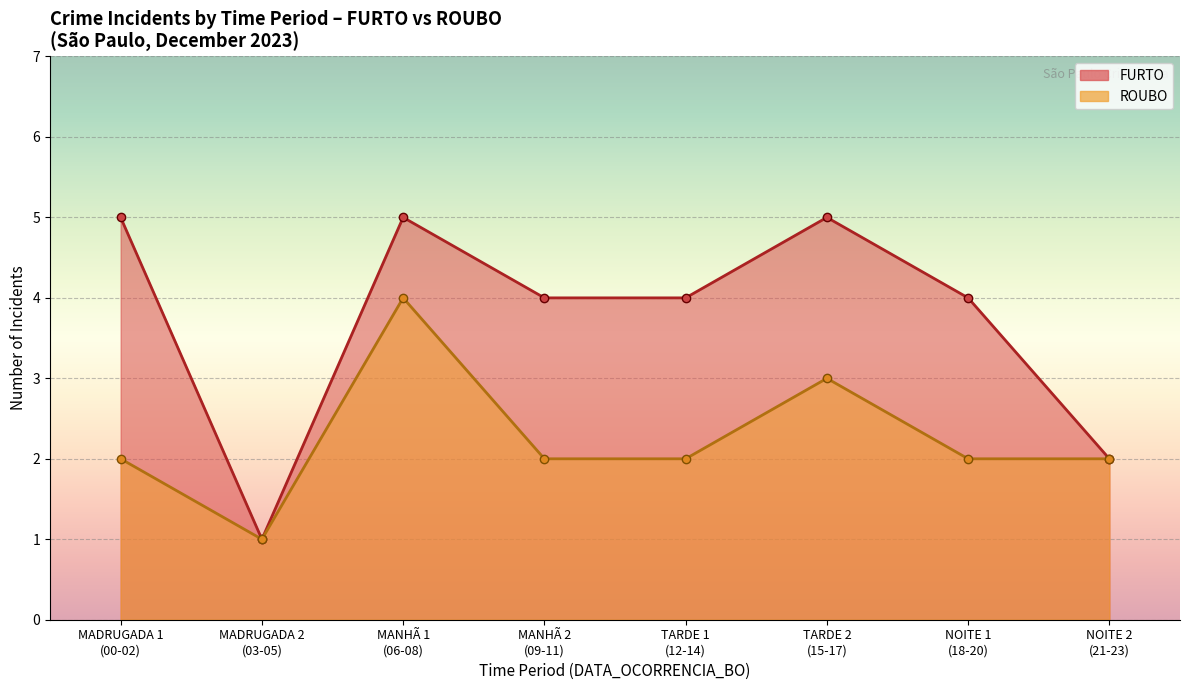

What is the smallest value displayed?

1